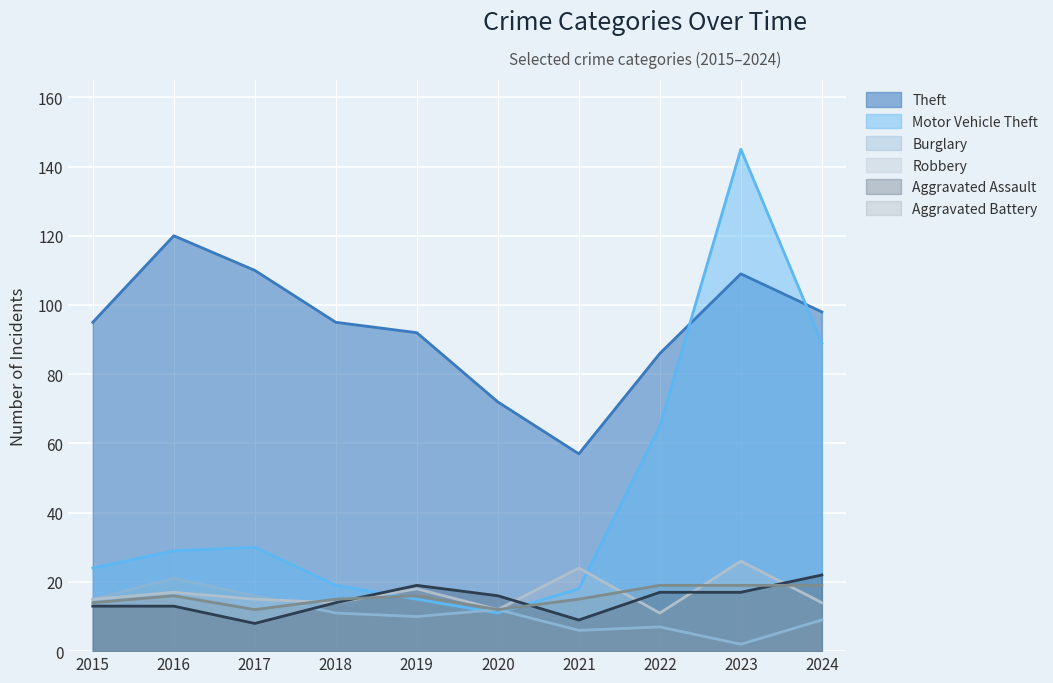

List the series in order of their peak value, lowest first.

Aggravated Battery, Burglary, Aggravated Assault, Robbery, Theft, Motor Vehicle Theft